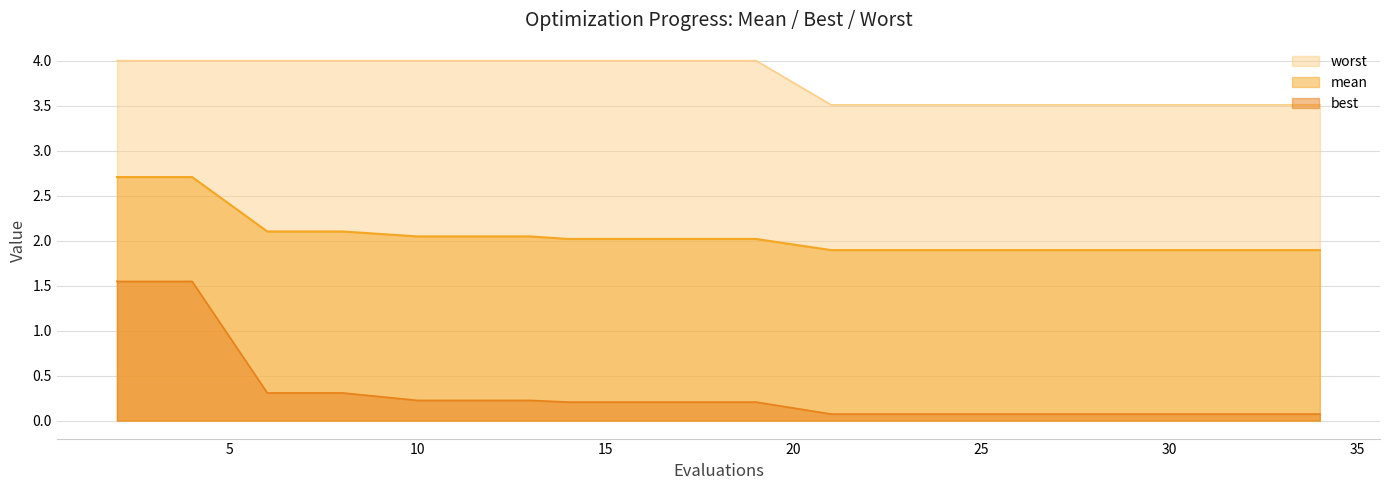

Reading right to left, what are all the values shown in this chart?

mean: 1.9	1.9	1.9	1.9	1.9	1.9	1.9	1.9	1.9	2.0	2.0	2.0	2.0	2.0	2.0	2.0	2.1	2.1	2.7	2.7
best: 0.1	0.1	0.1	0.1	0.1	0.1	0.1	0.1	0.1	0.2	0.2	0.2	0.2	0.2	0.2	0.2	0.3	0.3	1.5	1.5
worst: 3.5	3.5	3.5	3.5	3.5	3.5	3.5	3.5	3.5	4.0	4.0	4.0	4.0	4.0	4.0	4.0	4.0	4.0	4.0	4.0